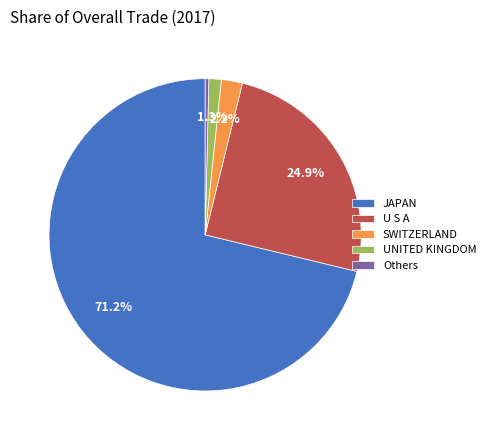

Which category has the smallest portion of the pie?

Others